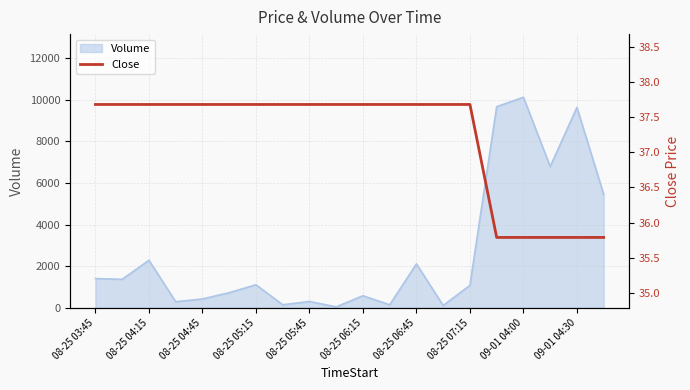

What is the highest value of the Volume series?

10116